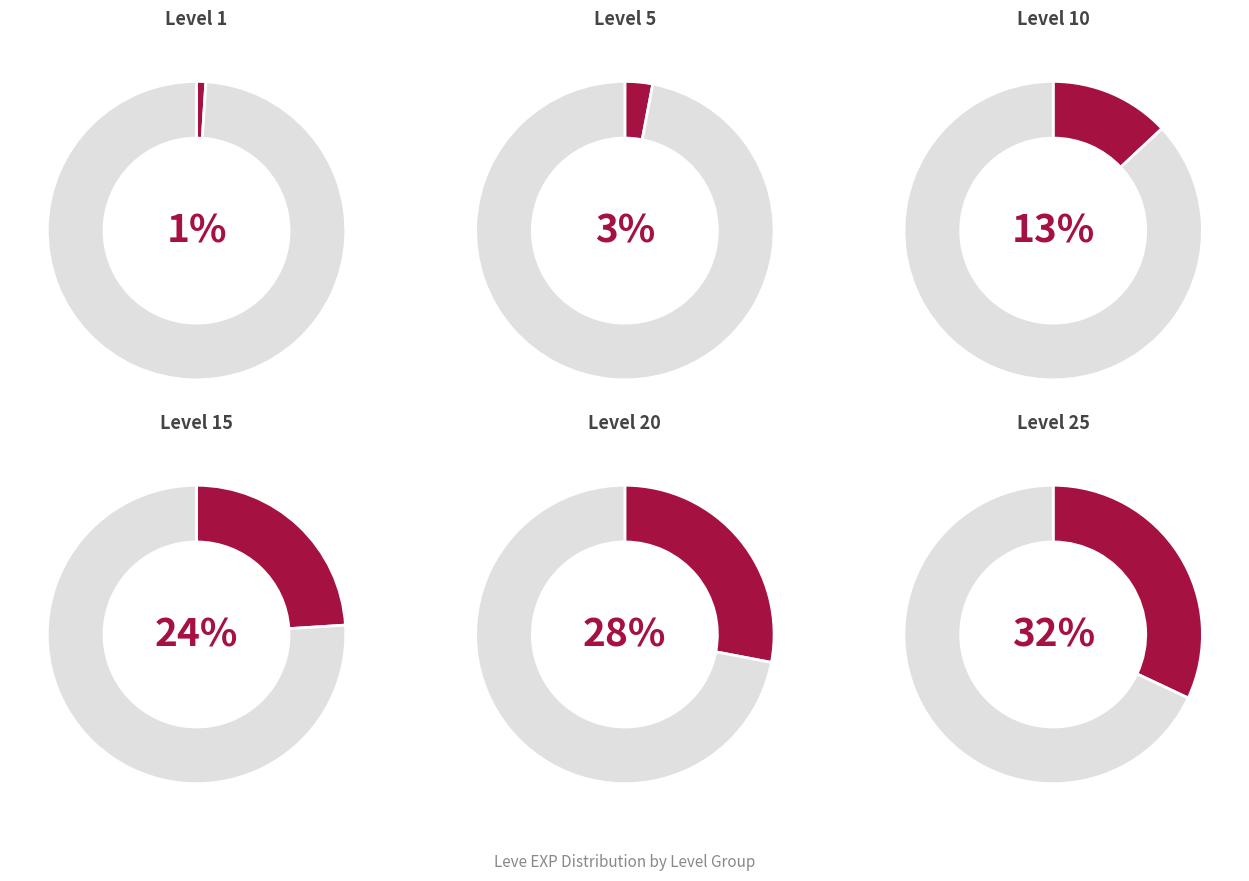

Which slice is the largest?

Level 25